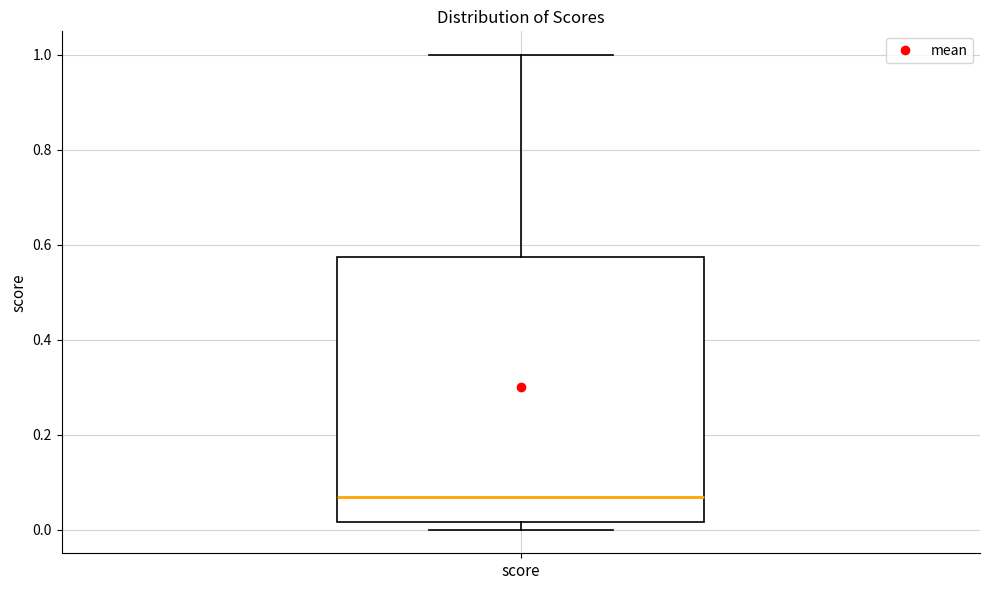

Transcribe this box plot: give where the median line is, the range the box spans, and where the two whiskers end, as read against the y-axis. The values are not printed on the chart, so give them approximately, as read against the axis.

median 0.06, box 0.02 to 0.58, whiskers 0.00 to 1.00